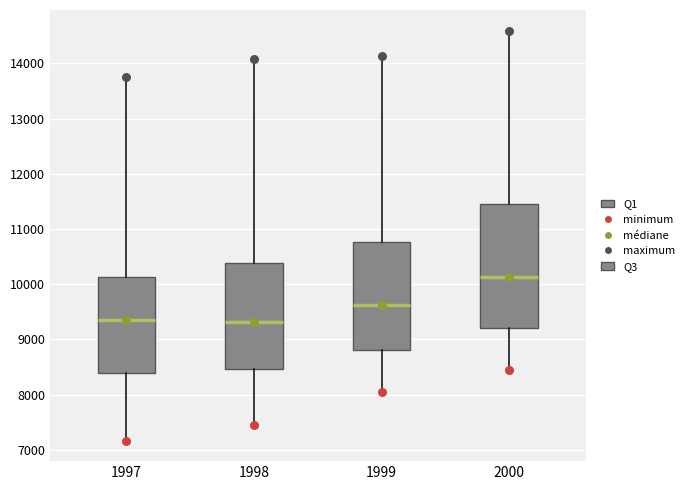

Reading left to right, read every box against the y-axis: the position of its median line, the range the box covers, and the ends of its whiskers. The values are not printed on the chart, so give them approximately, as read against the axis.

1997: median 9400, box 8400 to 10100, whiskers 7200 to 13700
1998: median 9300, box 8500 to 10400, whiskers 7400 to 14100
1999: median 9600, box 8800 to 10800, whiskers 8100 to 14100
2000: median 10100, box 9200 to 11500, whiskers 8400 to 14600